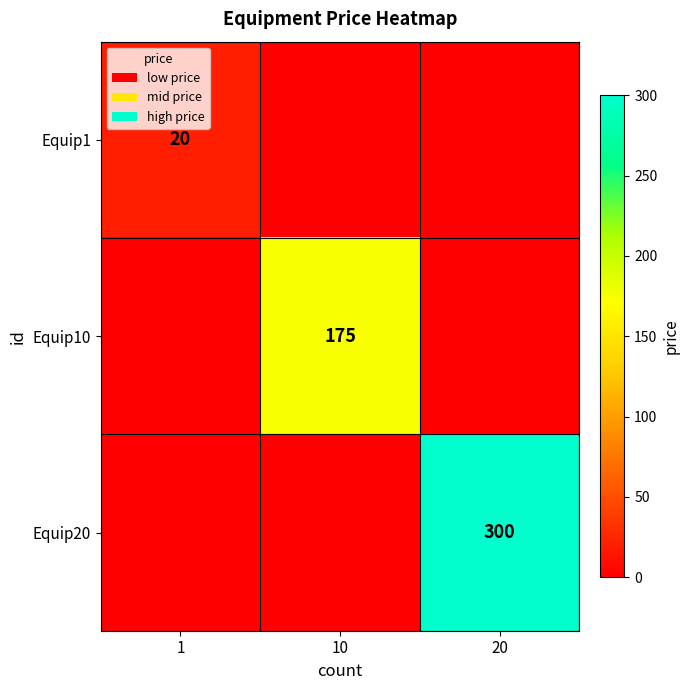

Which category has the highest value across all series?

20